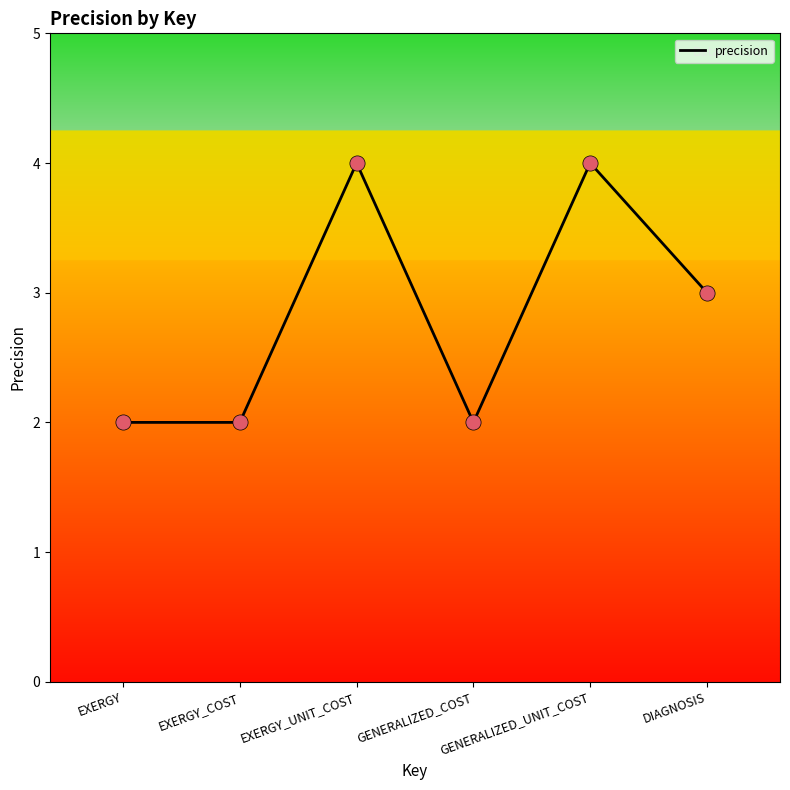

Between GENERALIZED_UNIT_COST and DIAGNOSIS, which is larger?

GENERALIZED_UNIT_COST